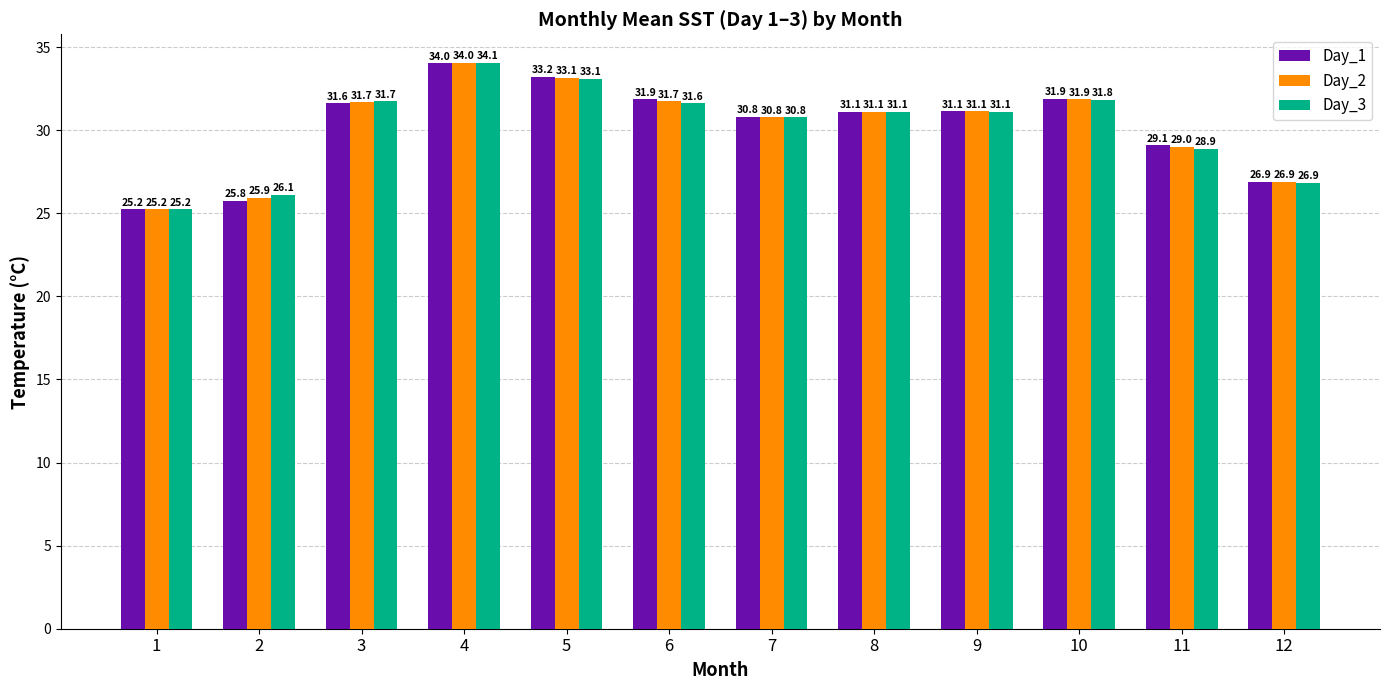

What is the difference between the second highest and second lowest values in the Day_3 series?

7.0